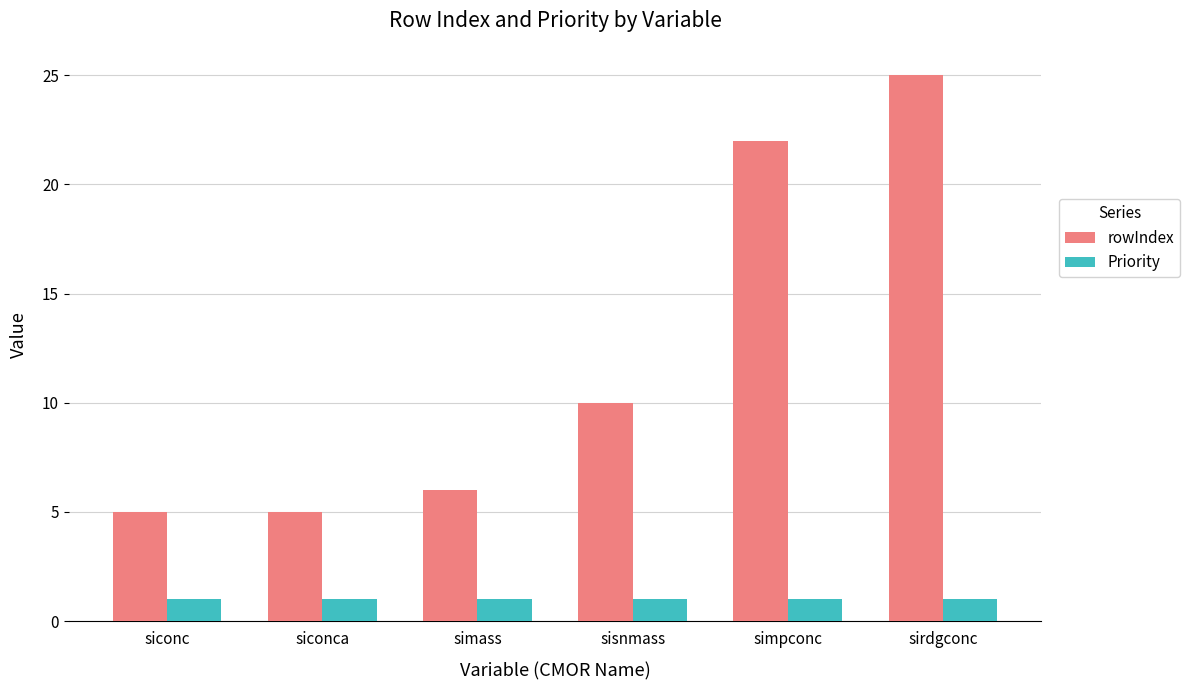

Reading left to right, extract all data points from this chart.

rowIndex: 5	5	6	10	22	25
Priority: 1	1	1	1	1	1